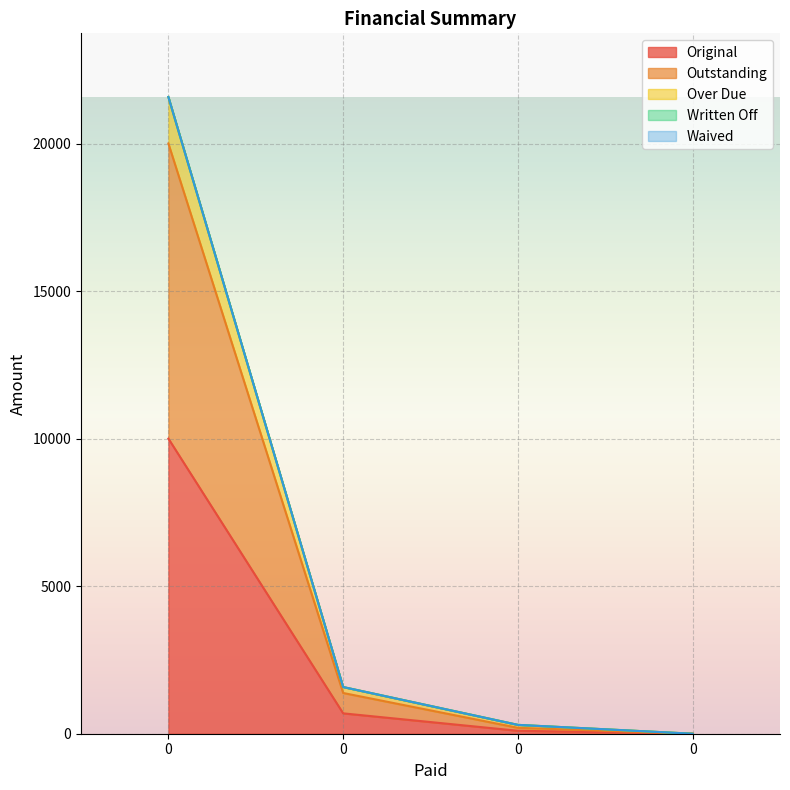

True or false: Original and Outstanding cross at least once.

False